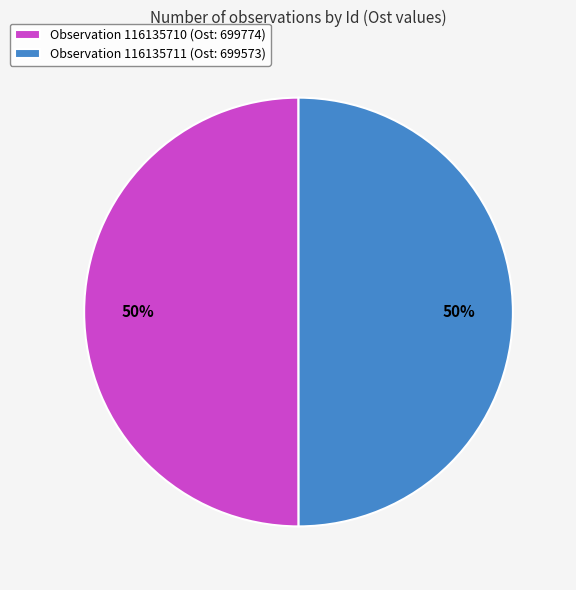

Is it true that Observation 116135710 (Ost: 699774) is 50% of the pie?

True